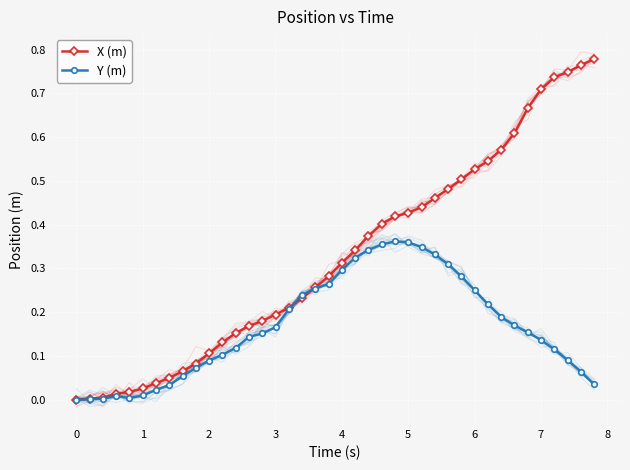

What is the sum of all Y (m) values?

6.7